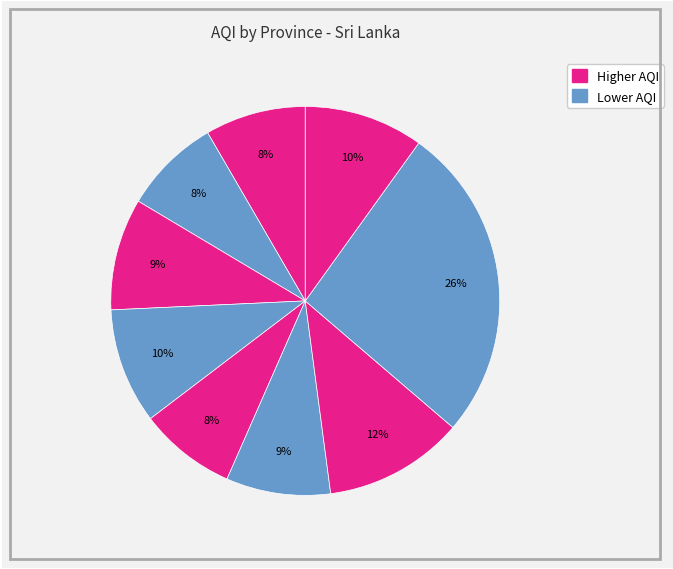

Count the number of slices in the pie.

9